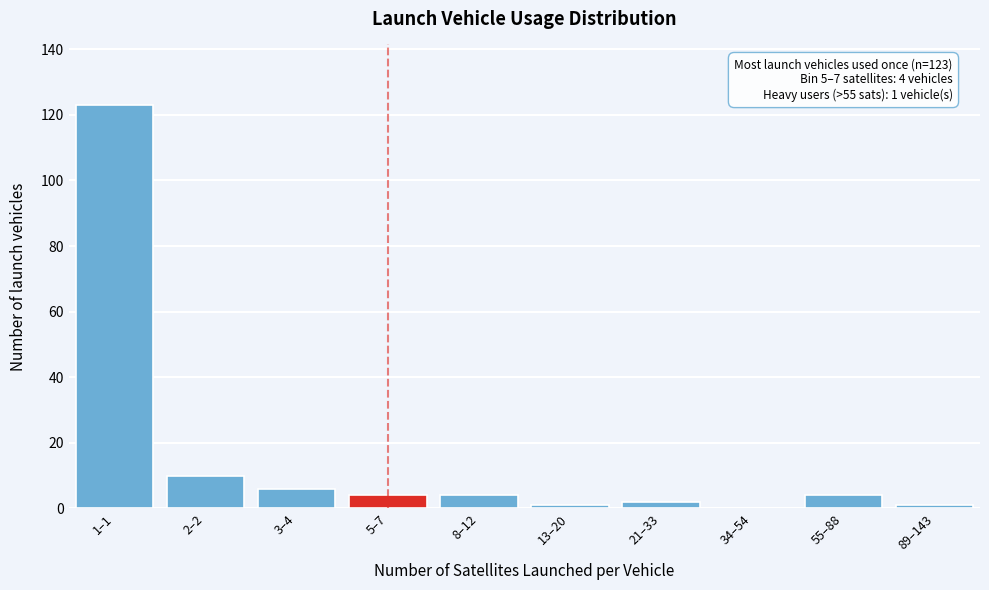

Reading left to right, transcribe all the data shown in this chart.

1–1=123	2–2=10	3–4=6	5–7=4	8–12=4	13–20=1	21–33=2	34–54=0	55–88=4	89–143=1